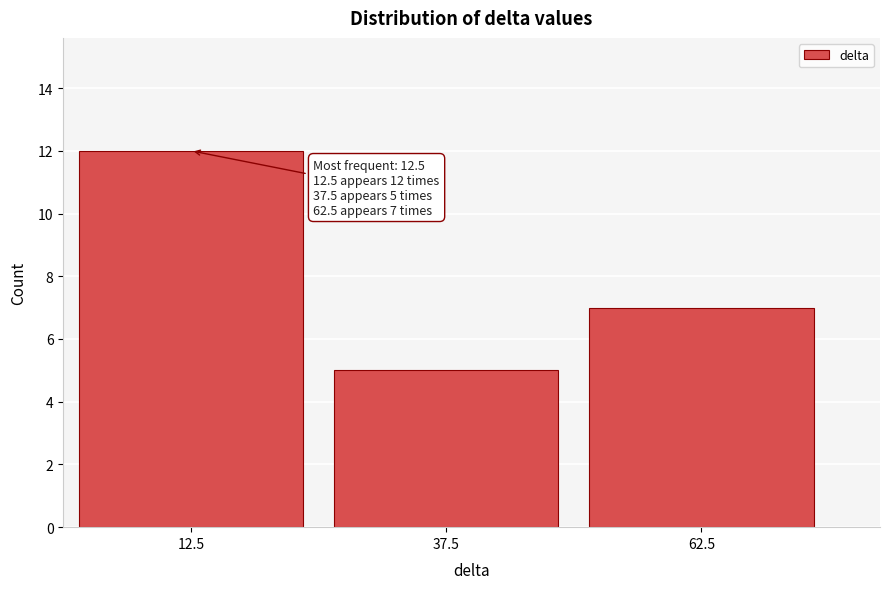

Over which range of the x-axis is the bar tallest?

0 to 25